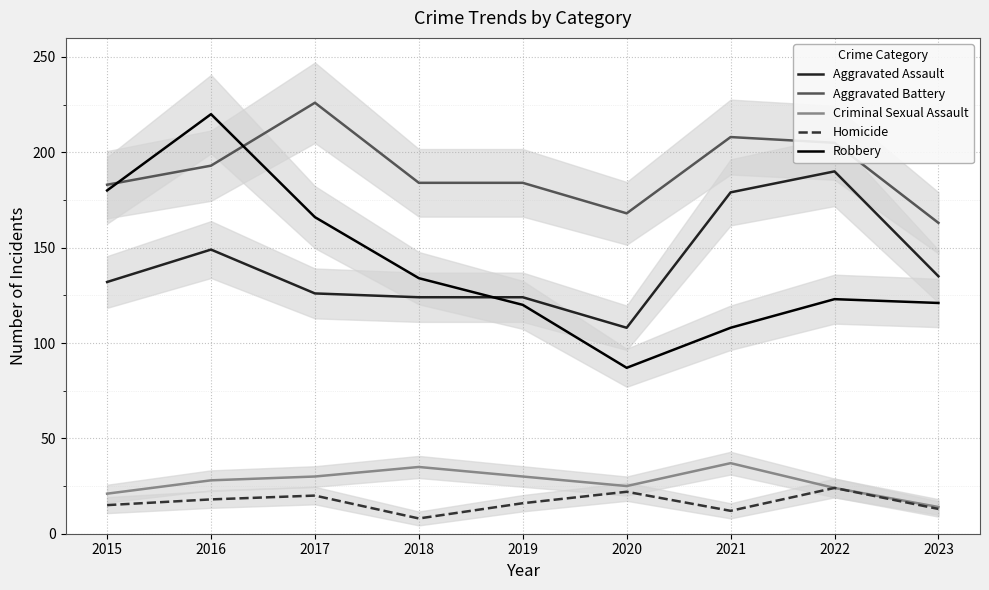

What is the difference between the second highest and second lowest values in the Aggravated Assault series?

55